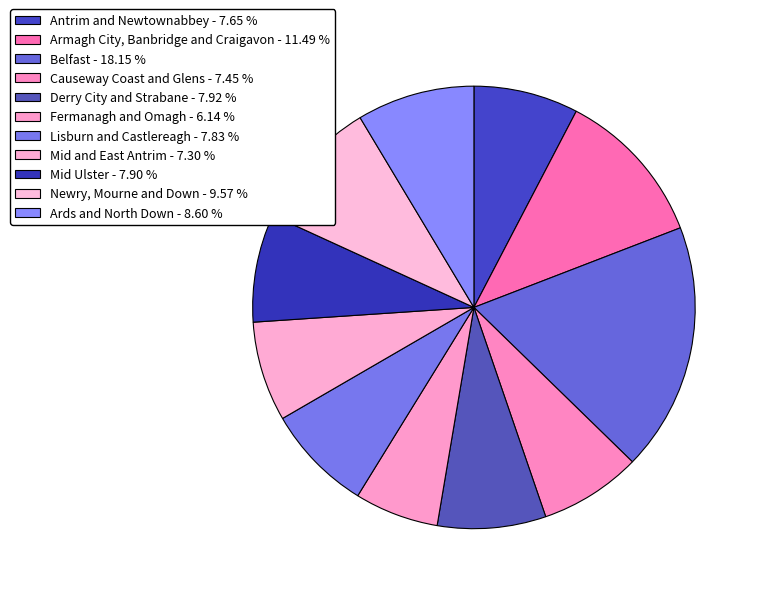

What percentage is the Belfast slice, to the nearest percent?

18%